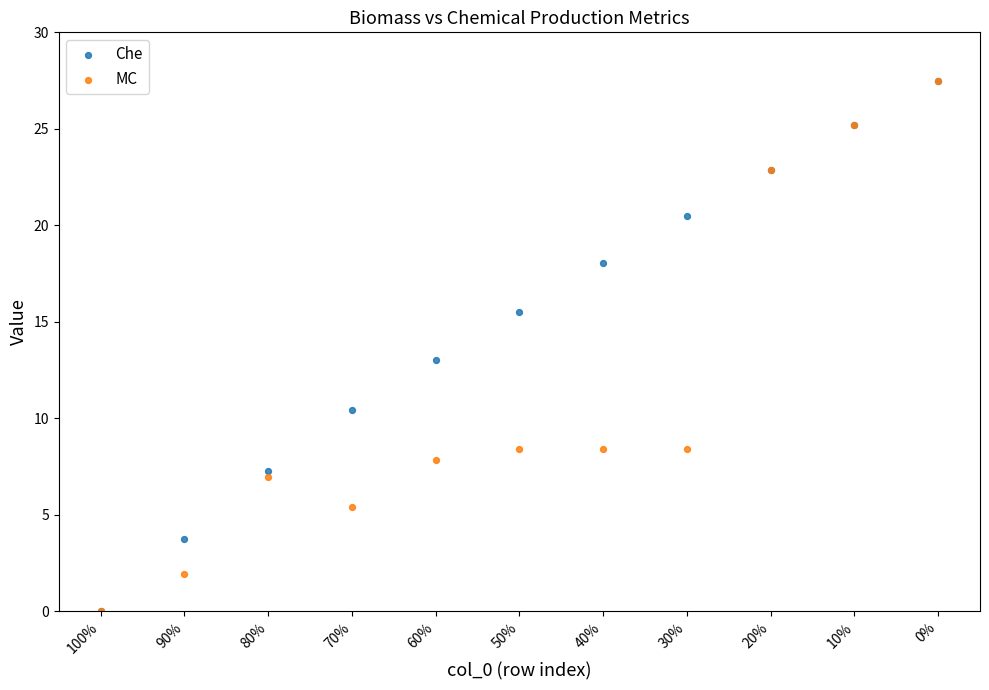

What are all the series names shown in the legend?

Che, MC